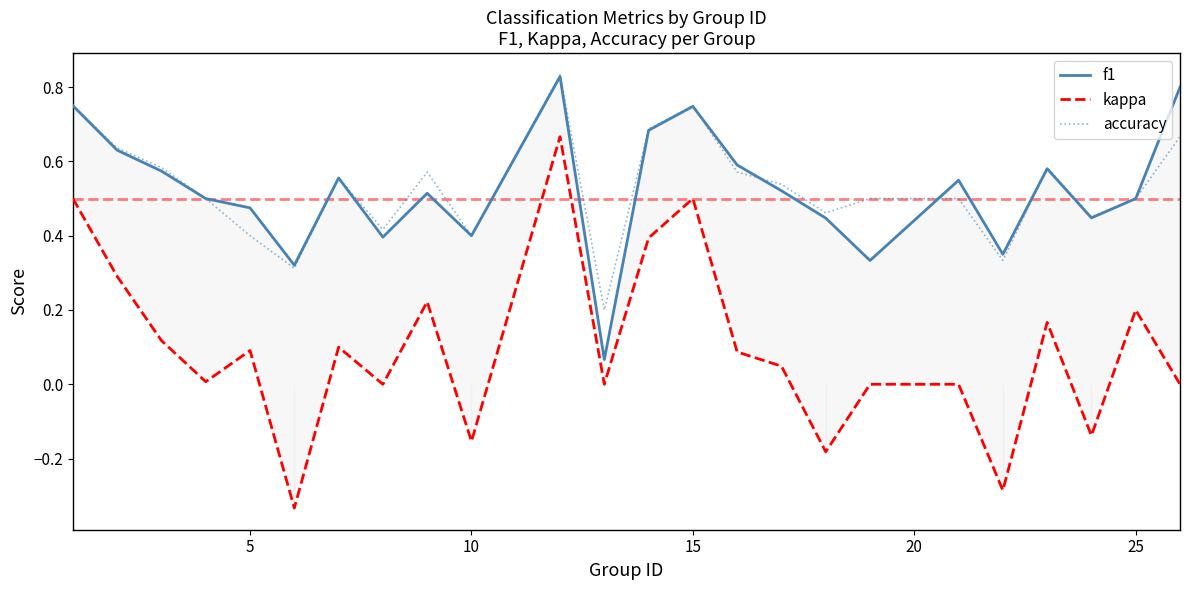

In f1, how many points are higher than both neighbors (excluding endpoints)?

6